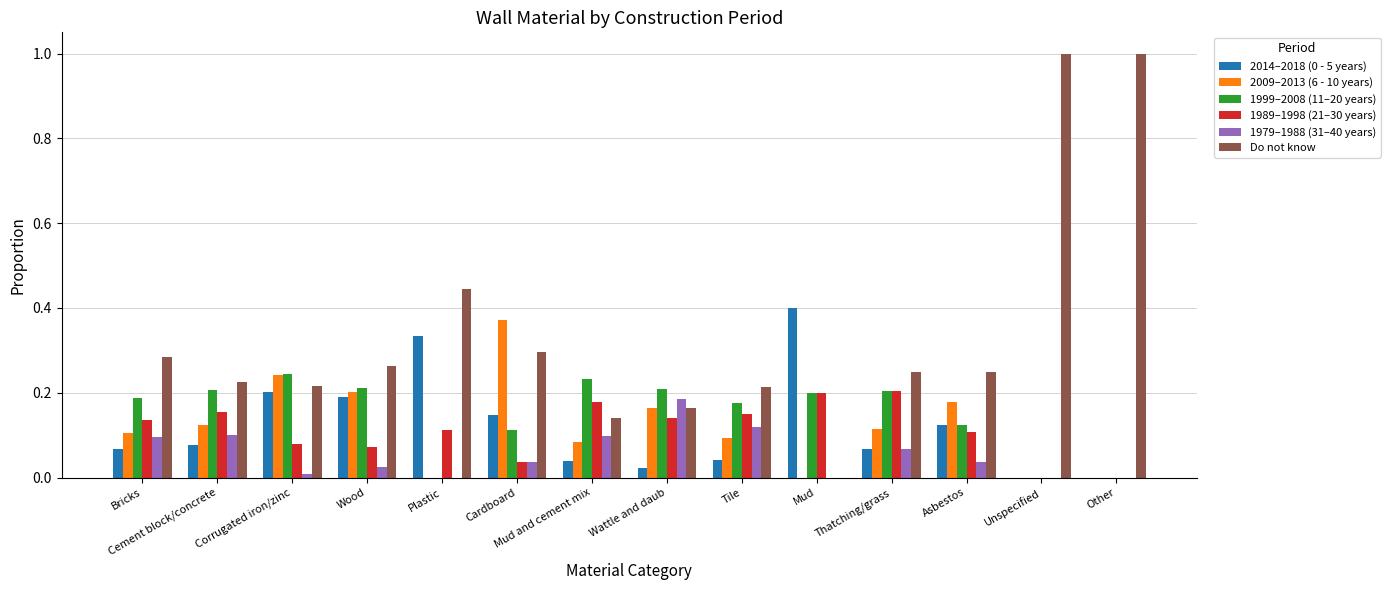

What is the greatest value displayed?

1.0